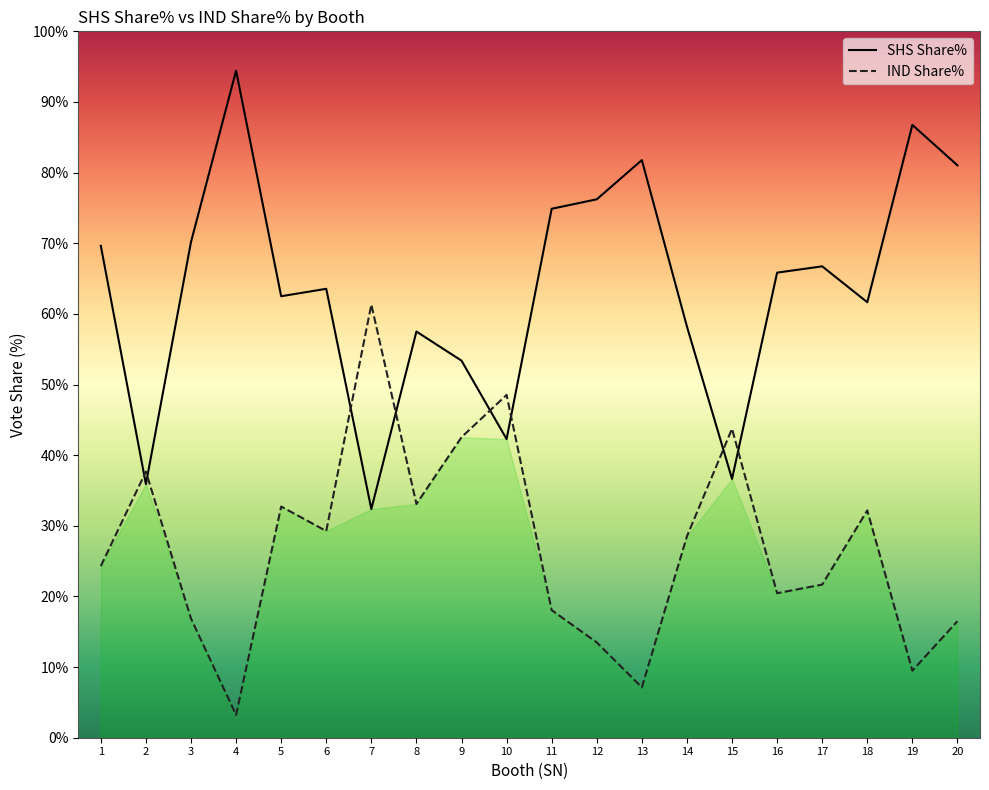

How many lines are shown in the chart?

2